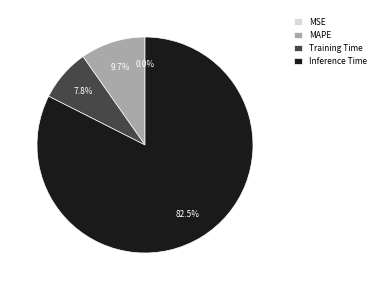

To the nearest percent, what is the average slice percentage?

25%